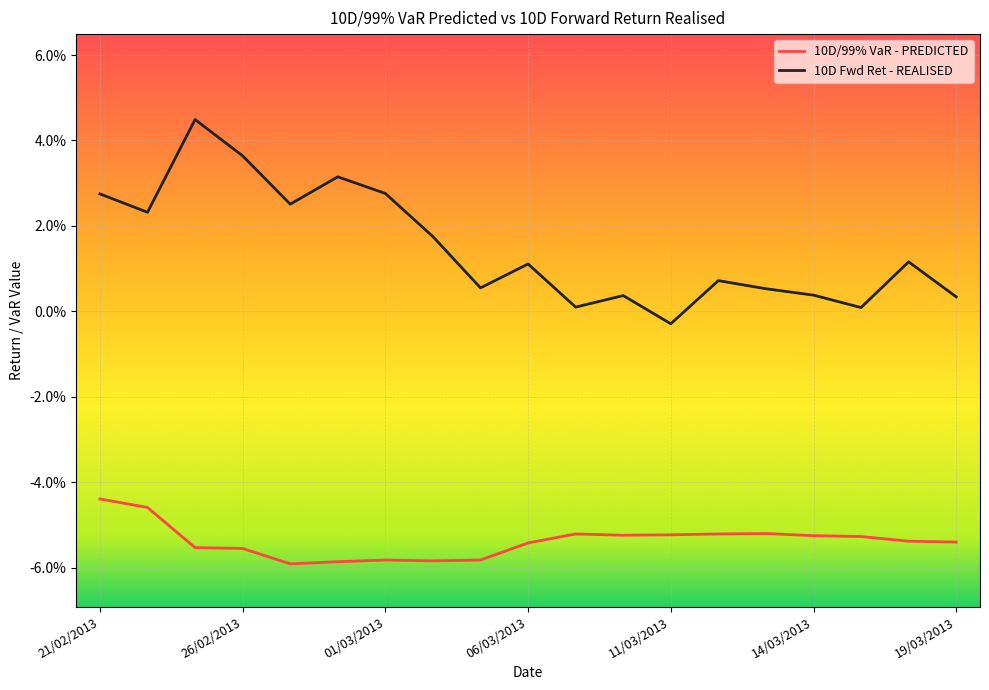

Reading right to left, what are all the values shown in this chart?

10D/99% VaR - PREDICTED: -0.1	-0.1	-0.1	-0.1	-0.1	-0.1	-0.1	-0.1	-0.1	-0.1	-0.1	-0.1	-0.1	-0.1	-0.1	-0.1	-0.1	-0.0	-0.0
10D Fwd Ret - REALISED: 0.0	0.0	0.0	0.0	0.0	0.0	-0.0	0.0	0.0	0.0	0.0	0.0	0.0	0.0	0.0	0.0	0.0	0.0	0.0